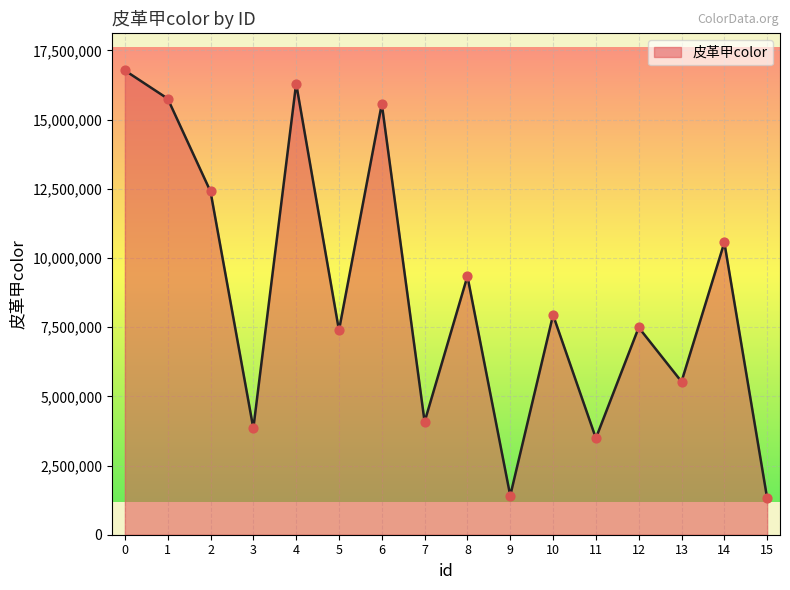

Between 9 and 10, which is larger?

10